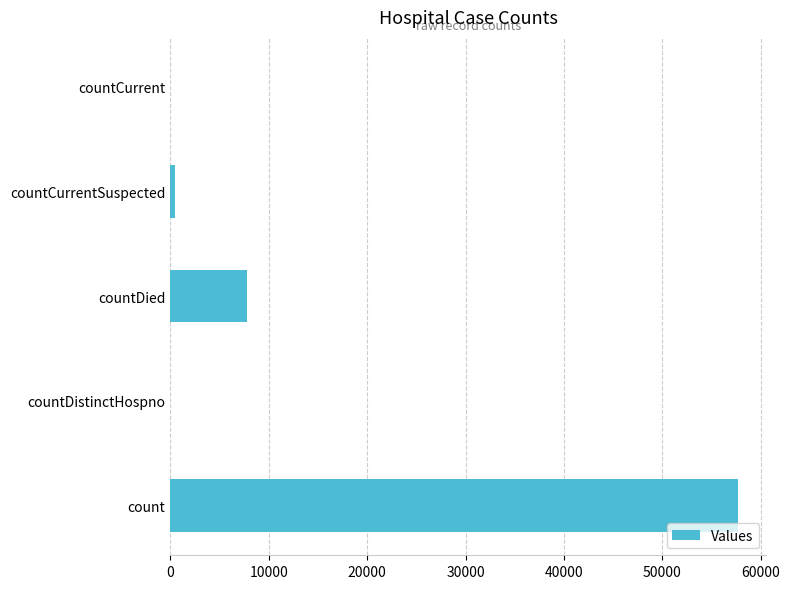

What is the change in value from count to countDied?

-49896